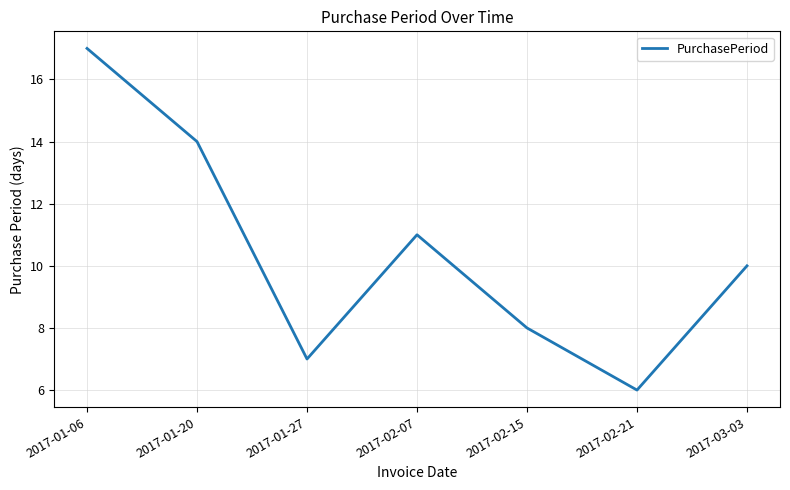

How many interior local valleys (lower than both neighbors) does the data have?

2